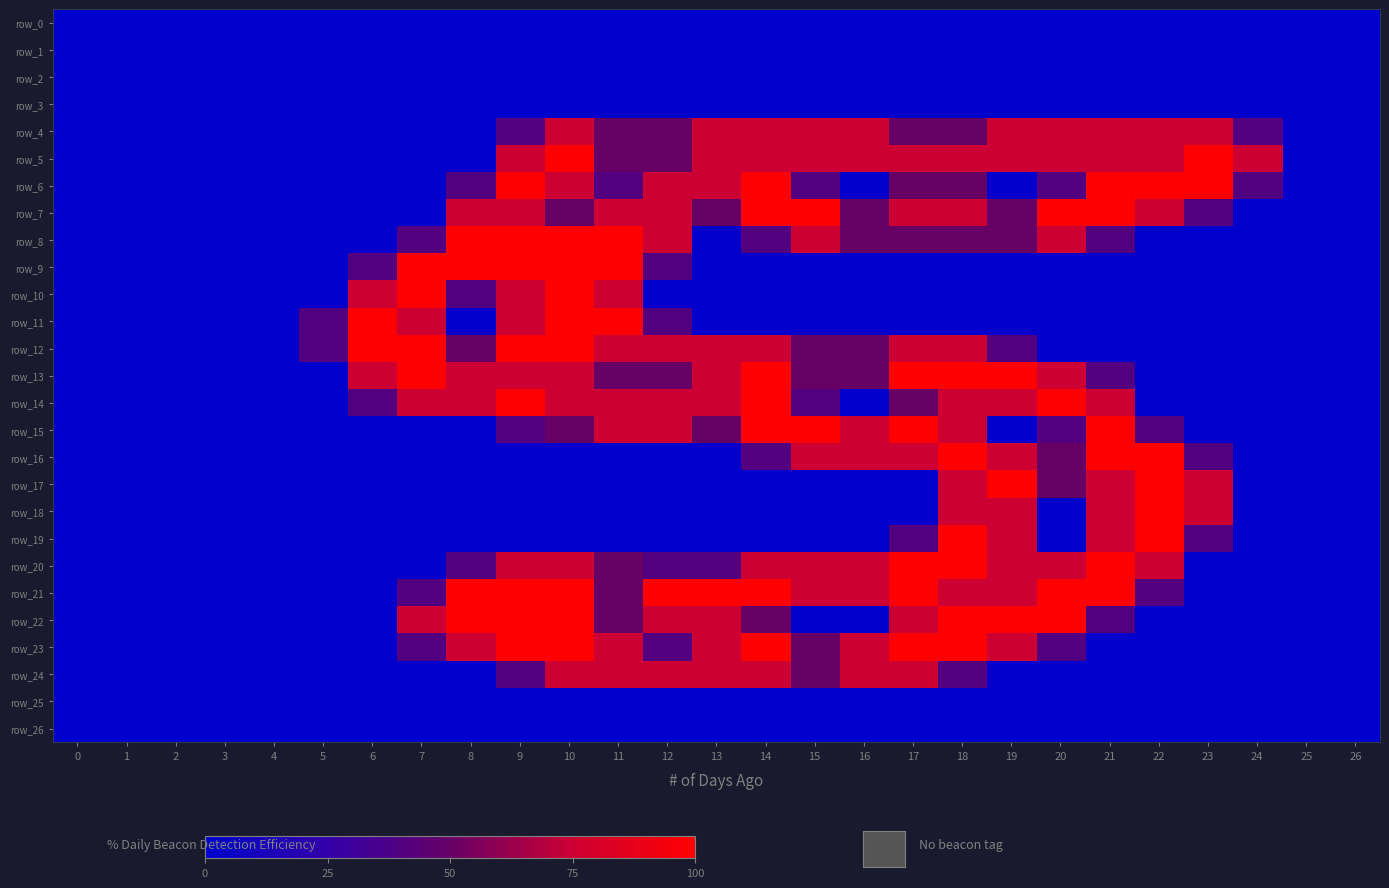

At which category is the sum across all series the highest?

10